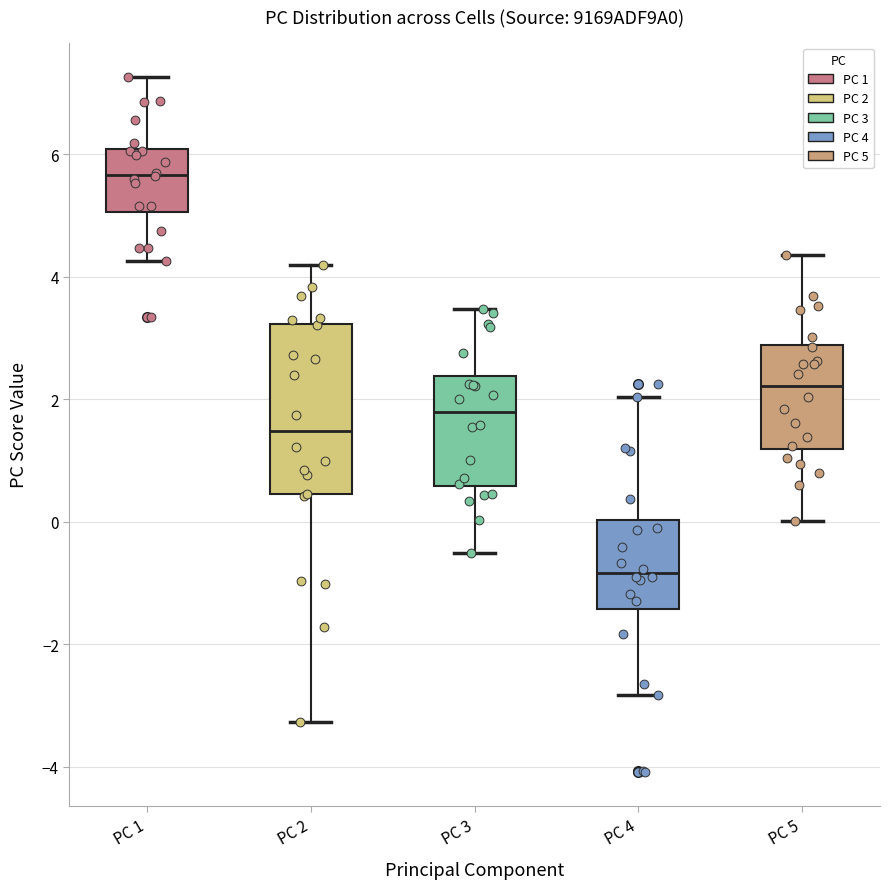

Reading left to right, transcribe this box plot: for each box, give where its median line is, the range the box spans, and where its two whiskers end, as read against the y-axis. The values are not printed on the chart, so give them approximately, as read against the axis.

PC 1: median 5.6, box 5.0 to 6.0, whiskers 4.2 to 7.2
PC 2: median 1.4, box 0.4 to 3.2, whiskers -3.2 to 4.2
PC 3: median 1.8, box 0.6 to 2.4, whiskers -0.6 to 3.4
PC 4: median -0.8, box -1.4 to 0.0, whiskers -2.8 to 2.0
PC 5: median 2.2, box 1.2 to 2.8, whiskers 0.0 to 4.4